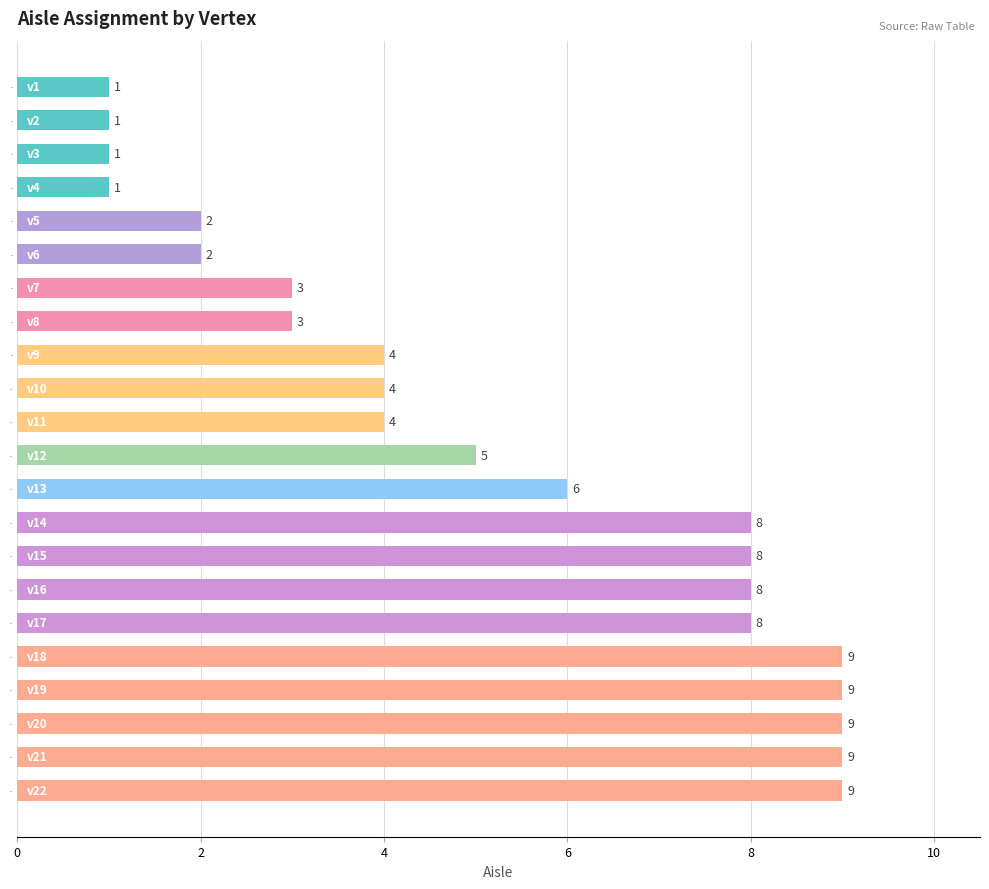

Approximately how many times larger is the value at v5 compared to v12?

0.4